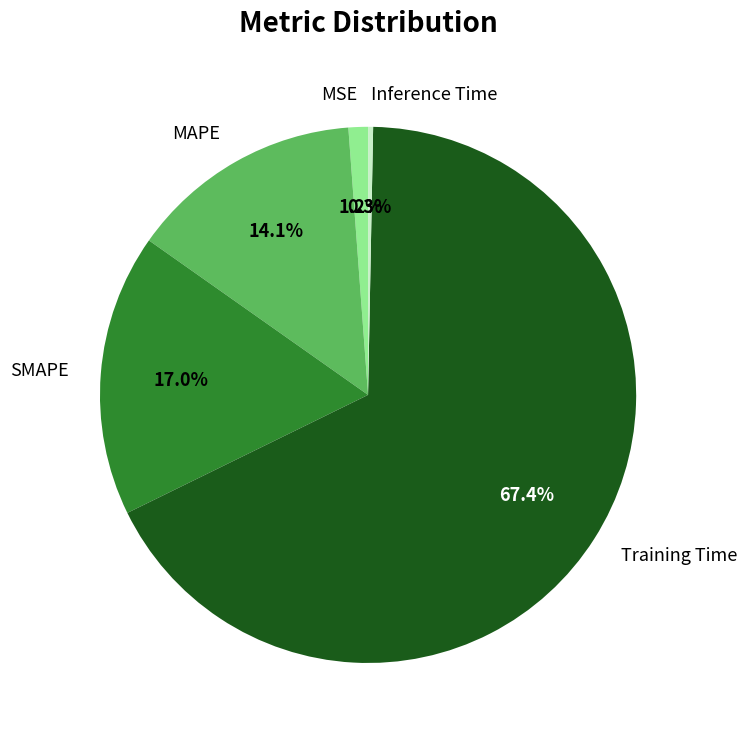

What percentage is NOT represented by MAPE?

85.9%